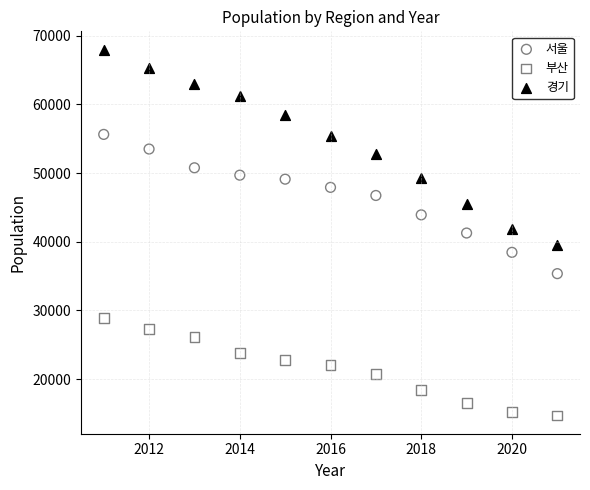

Which series contains the highest Y value?

경기